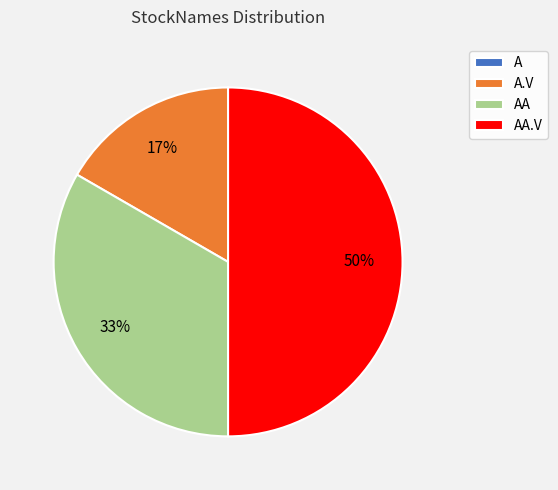

To the nearest percent, what is the difference between the largest and smallest slice percentages?

50%